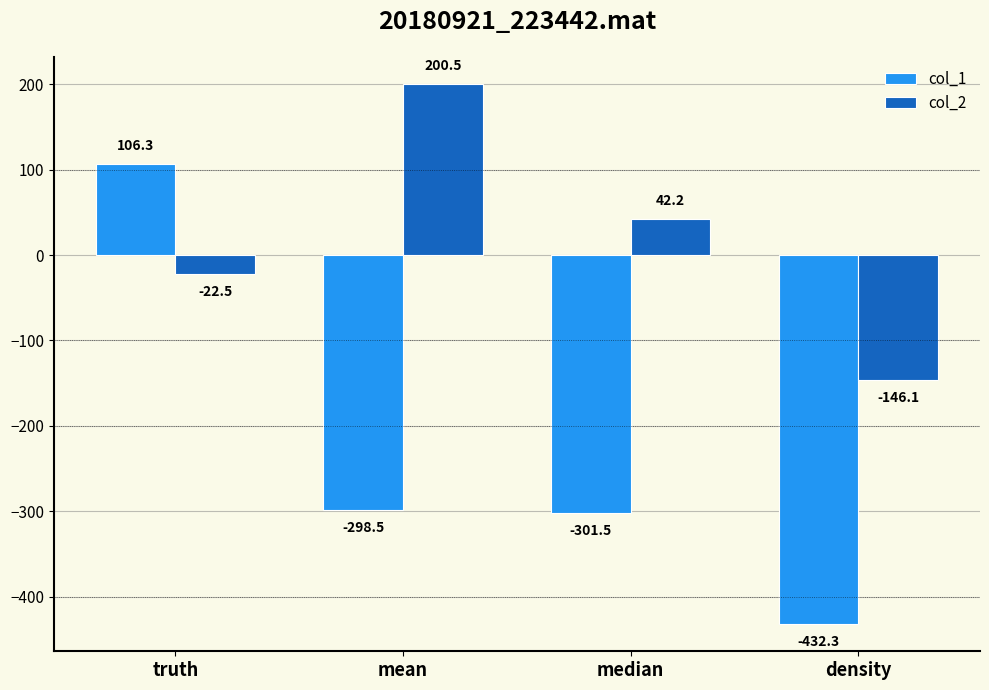

Rank the series by their maximum value, from highest to lowest.

col_2, col_1